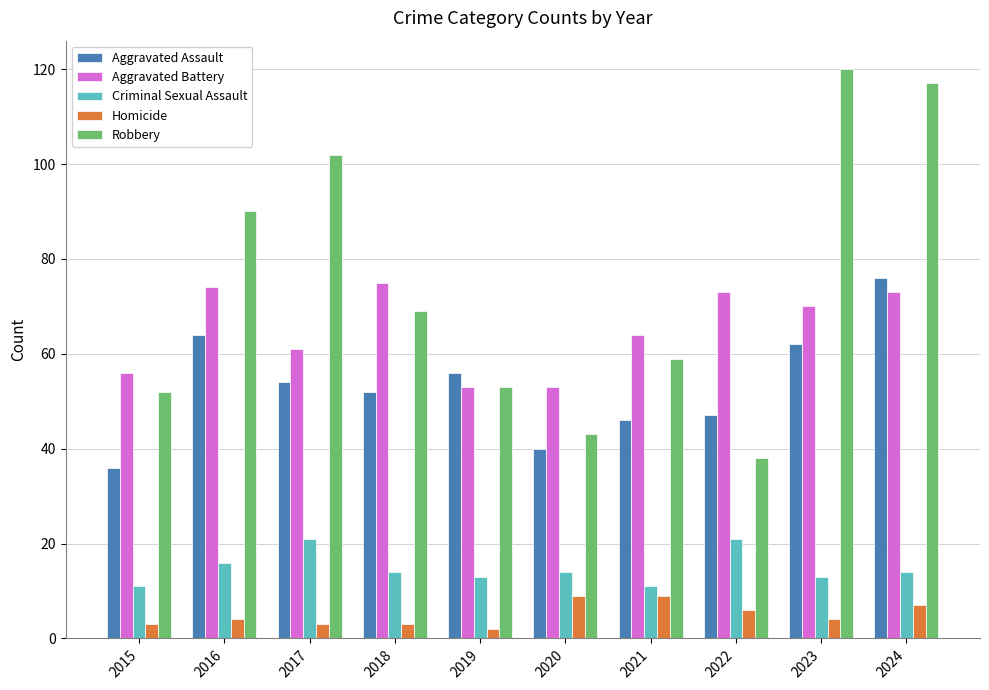

Where does the Aggravated Battery series first go above 70?

2016